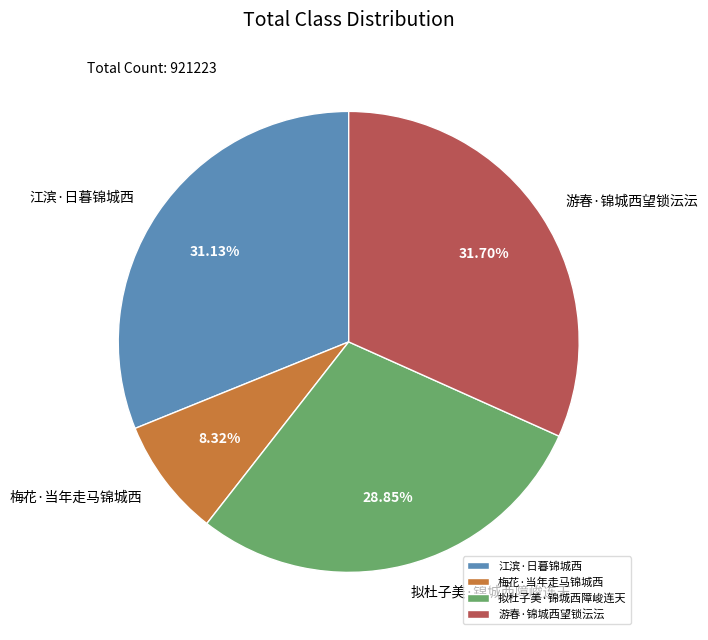

What is the ratio of the value at 游春·锦城西望锁沄沄 to the value at 梅花·当年走马锦城西?

3.8